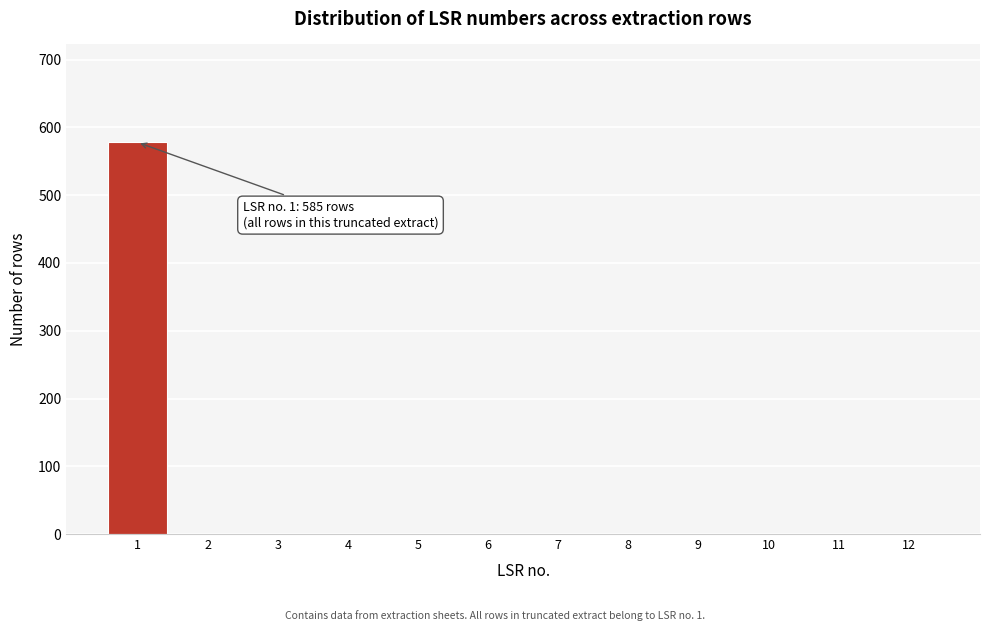

Reading left to right, transcribe all the data shown in this chart.

1=578	2=0	3=0	4=0	5=0	6=0	7=0	8=0	9=0	10=0	11=0	12=0